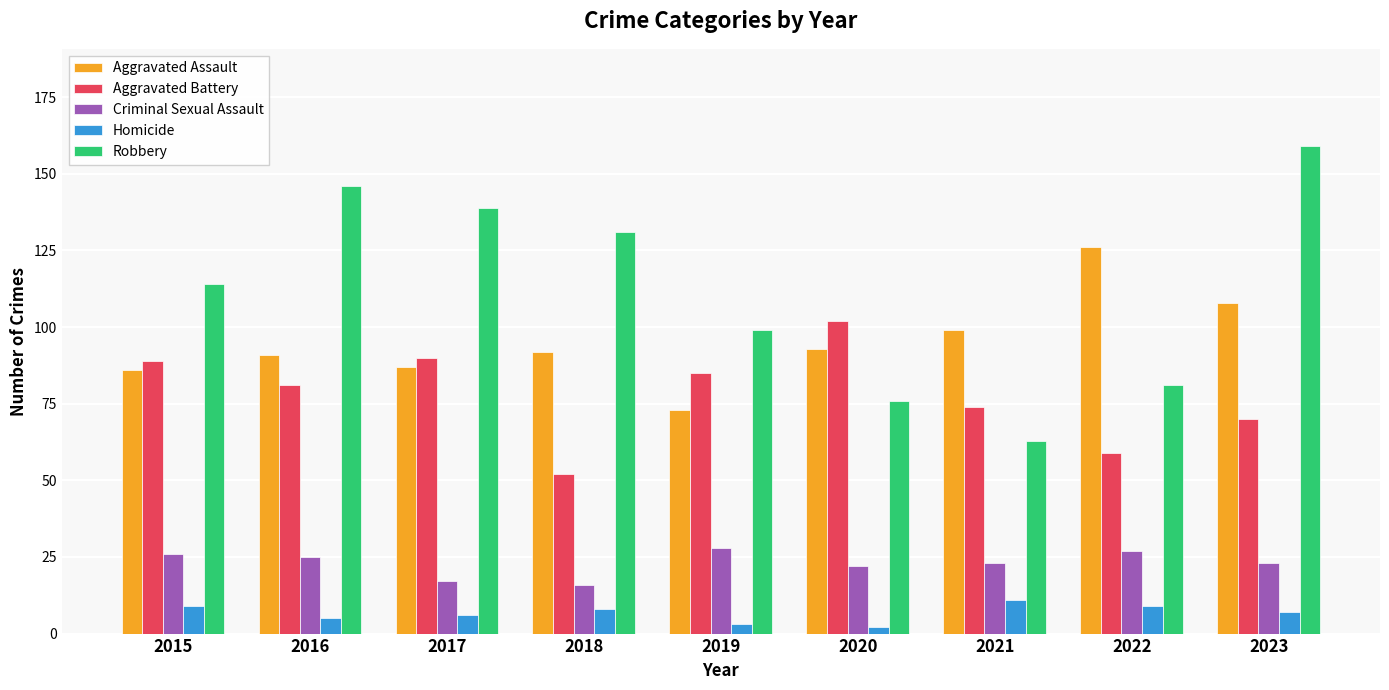

Reading right to left, list all the values displayed in this chart.

Aggravated Assault: 108	126	99	93	73	92	87	91	86
Aggravated Battery: 70	59	74	102	85	52	90	81	89
Criminal Sexual Assault: 23	27	23	22	28	16	17	25	26
Homicide: 7	9	11	2	3	8	6	5	9
Robbery: 159	81	63	76	99	131	139	146	114